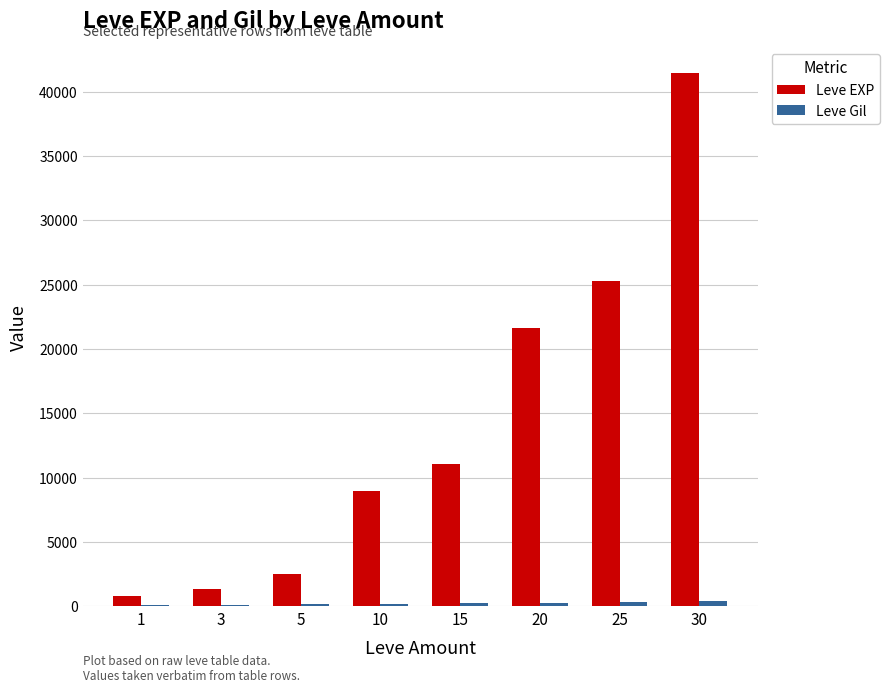

What is the greatest value displayed?

41410